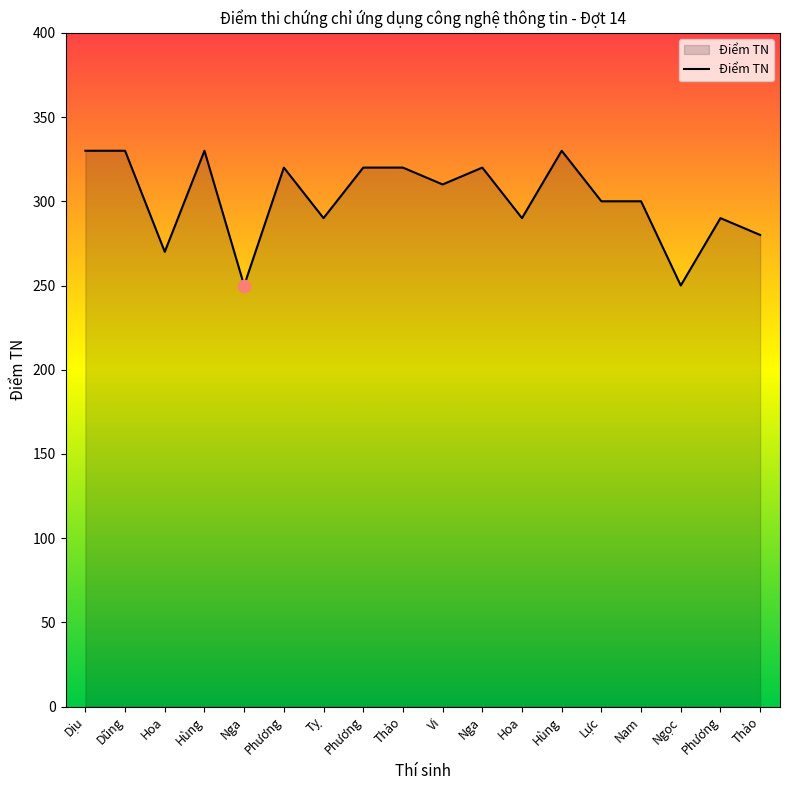

What is the change in value from Dịu to Thảo?

-10